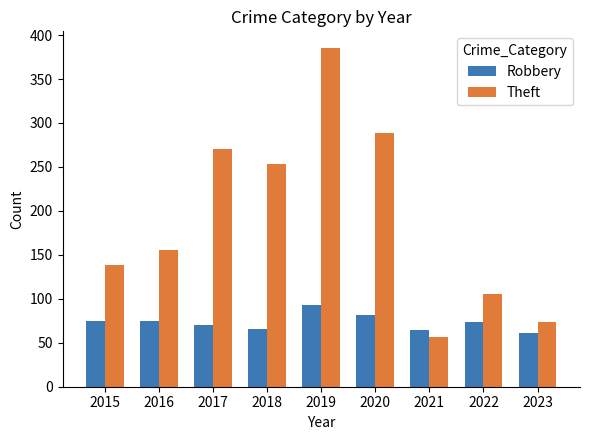

The value of Theft at 2018 is 253. True or false?

True